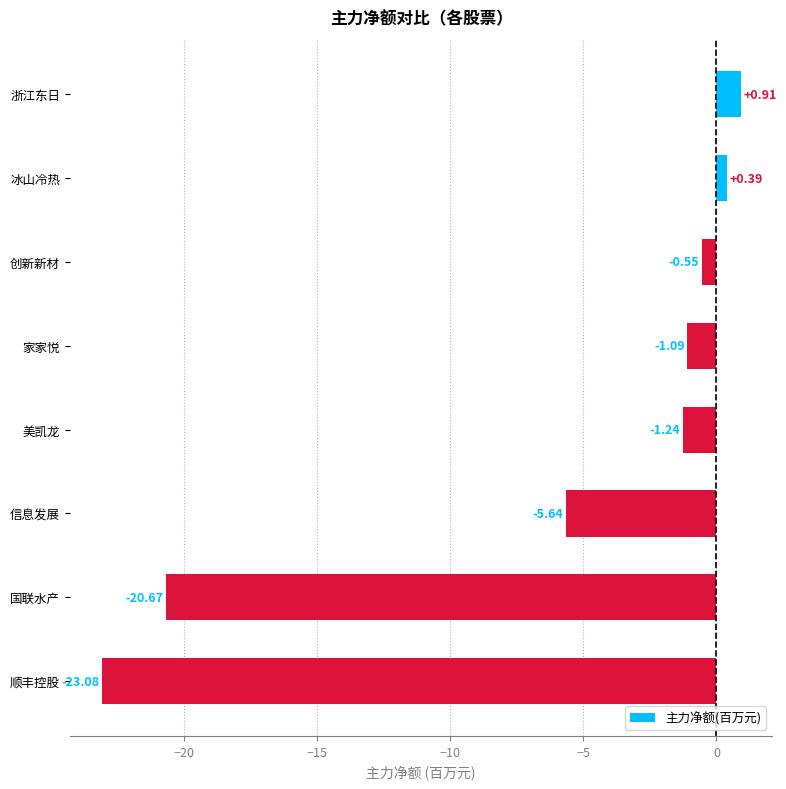

Rank the categories by value from highest to lowest.

浙江东日, 冰山冷热, 创新新材, 家家悦, 美凯龙, 信息发展, 国联水产, 顺丰控股